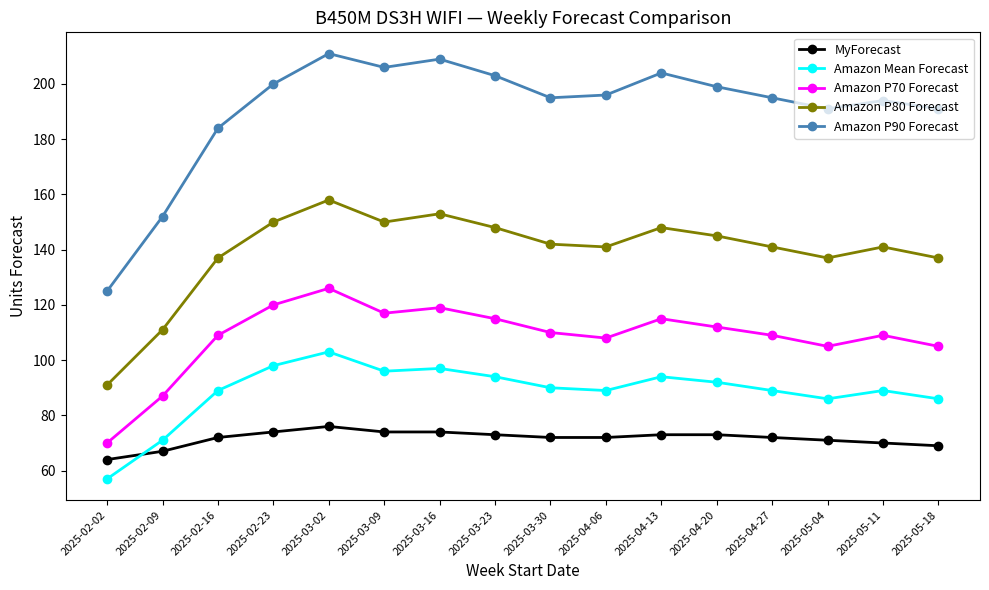

In Amazon Mean Forecast, how many points are higher than both neighbors (excluding endpoints)?

4